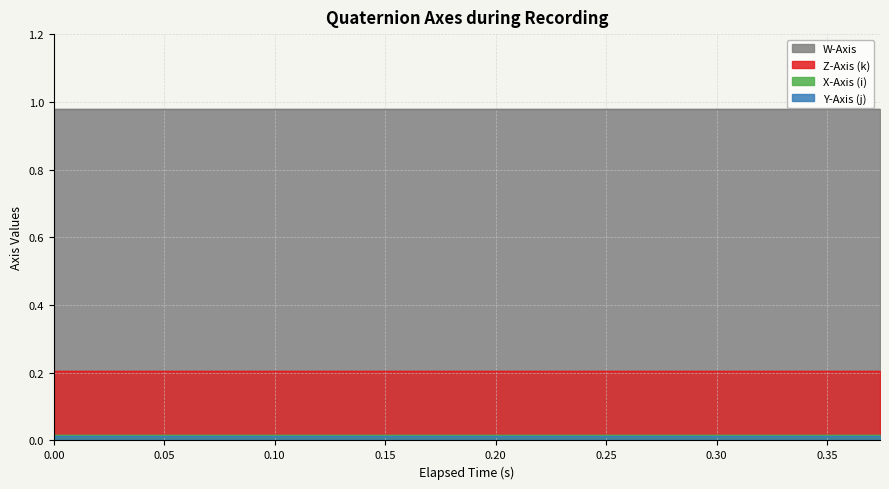

Reading left to right, extract all data points from this chart.

W-Axis: 0=1.0	1=1.0	2=1.0	3=1.0	4=1.0	5=1.0	6=1.0	7=1.0	8=1.0	9=1.0	10=1.0	11=1.0	12=1.0	13=1.0	14=1.0	15=1.0	16=1.0	17=1.0	18=1.0	19=1.0
X-Axis (i): 0=0.0	1=0.0	2=0.0	3=0.0	4=0.0	5=0.0	6=0.0	7=0.0	8=0.0	9=0.0	10=0.0	11=0.0	12=0.0	13=0.0	14=0.0	15=0.0	16=0.0	17=0.0	18=0.0	19=0.0
Y-Axis (j): 0=0.0	1=0.0	2=0.0	3=0.0	4=0.0	5=0.0	6=0.0	7=0.0	8=0.0	9=0.0	10=0.0	11=0.0	12=0.0	13=0.0	14=0.0	15=0.0	16=0.0	17=0.0	18=0.0	19=0.0
Z-Axis (k): 0=0.2	1=0.2	2=0.2	3=0.2	4=0.2	5=0.2	6=0.2	7=0.2	8=0.2	9=0.2	10=0.2	11=0.2	12=0.2	13=0.2	14=0.2	15=0.2	16=0.2	17=0.2	18=0.2	19=0.2